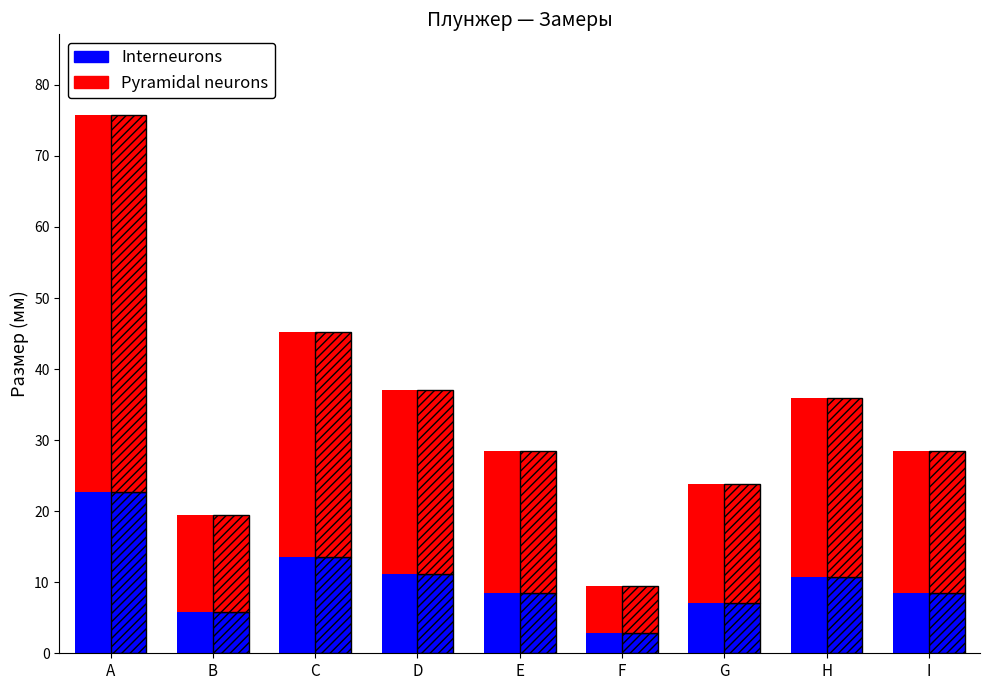

At which label is Interneurons closest to 12?

D